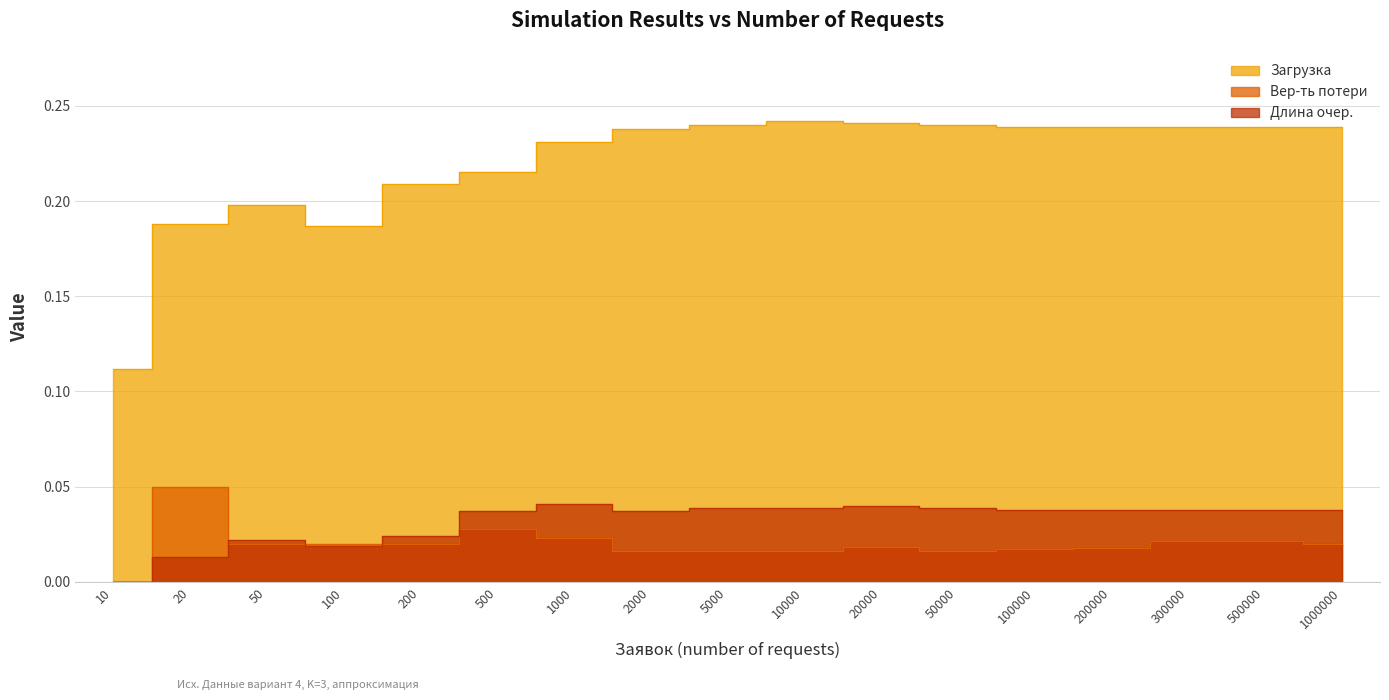

True or false: Длина очер. and Вер-ть потери cross at least once.

True